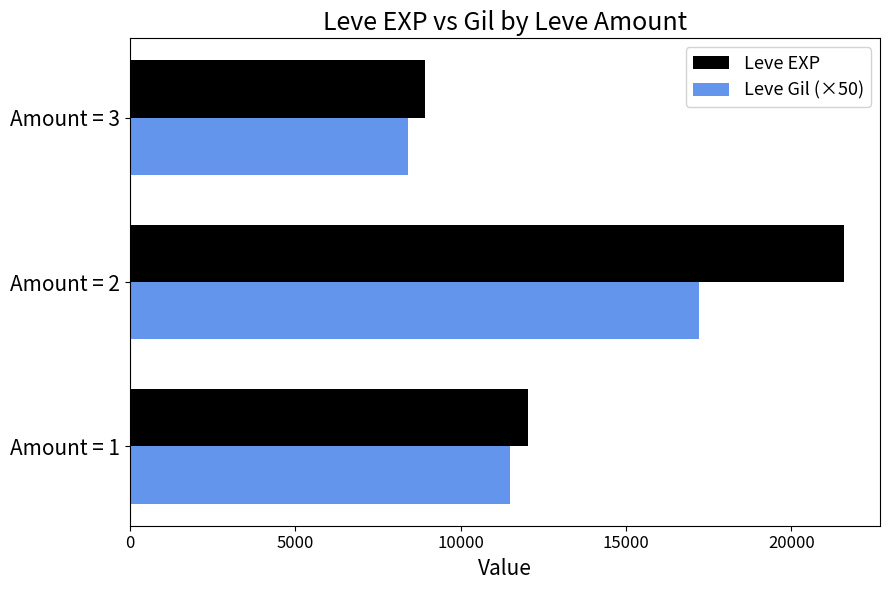

The value of Leve EXP at Amount = 1 is 12030. True or false?

True